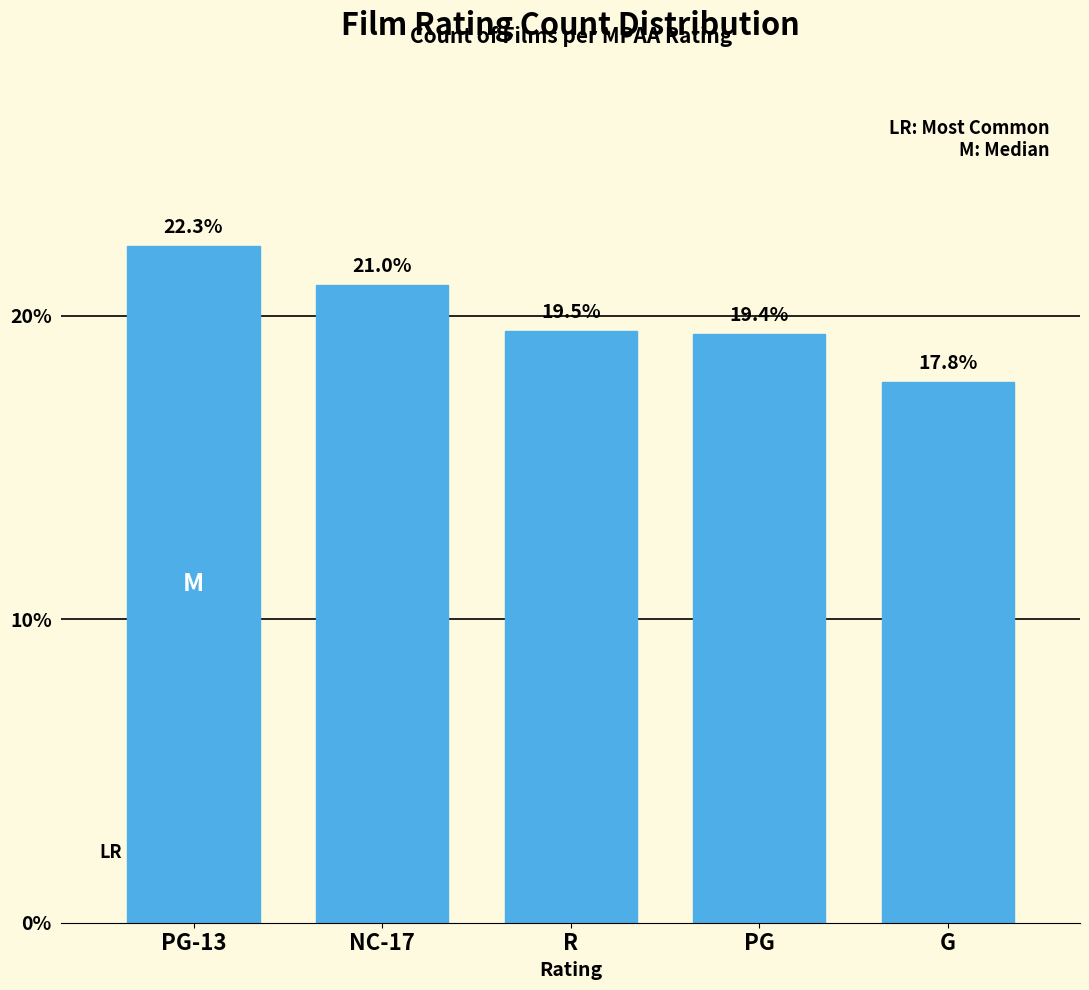

Reading right to left, extract all data points from this chart.

G=17.8	PG=19.4	R=19.5	NC-17=21.0	PG-13=22.3